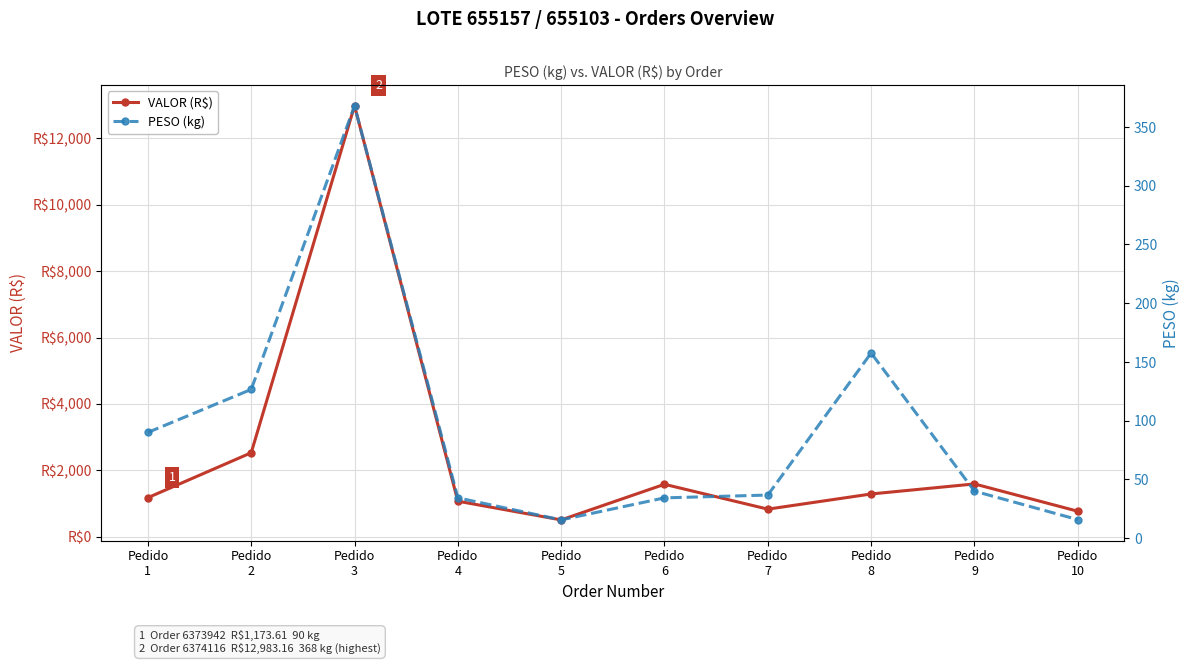

Reading left to right, what are all the values shown in this chart?

VALOR (R$): 1173.6	2526.8	12983.2	1067.0	503.3	1576.3	827.6	1284.6	1587.3	764.8
PESO (kg): 90.0	126.6	368.1	34.3	15.5	34.3	36.6	157.6	40.0	15.7